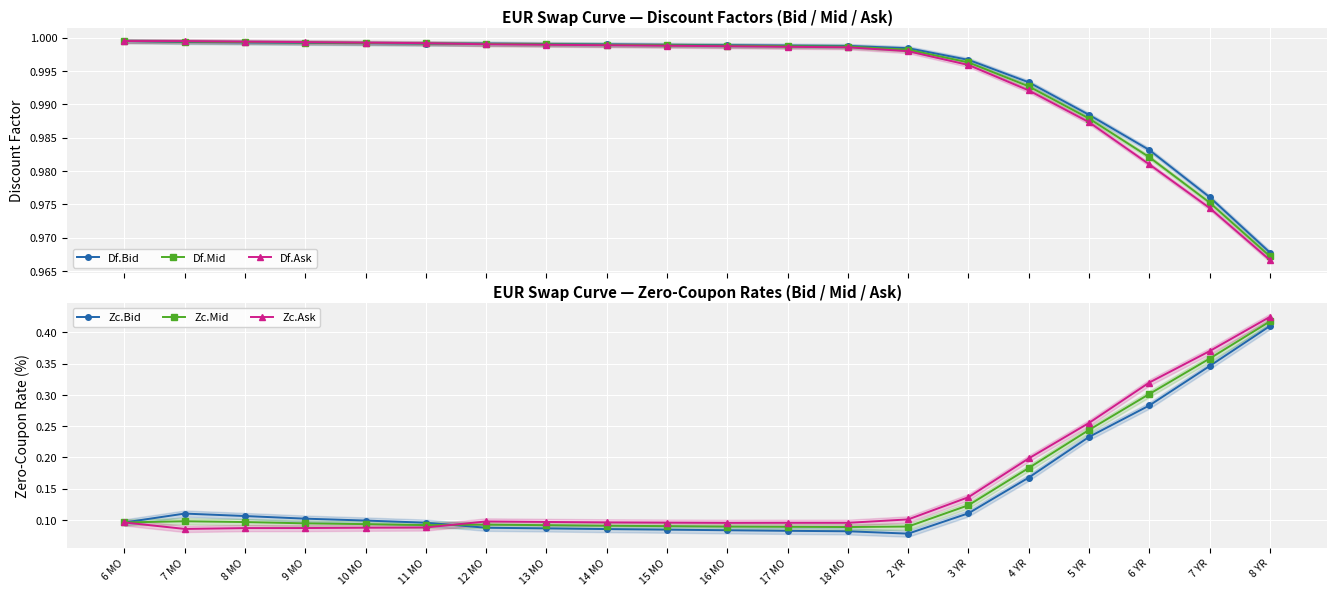

What is the spread (max minus min) of values at 17 MO?

0.9